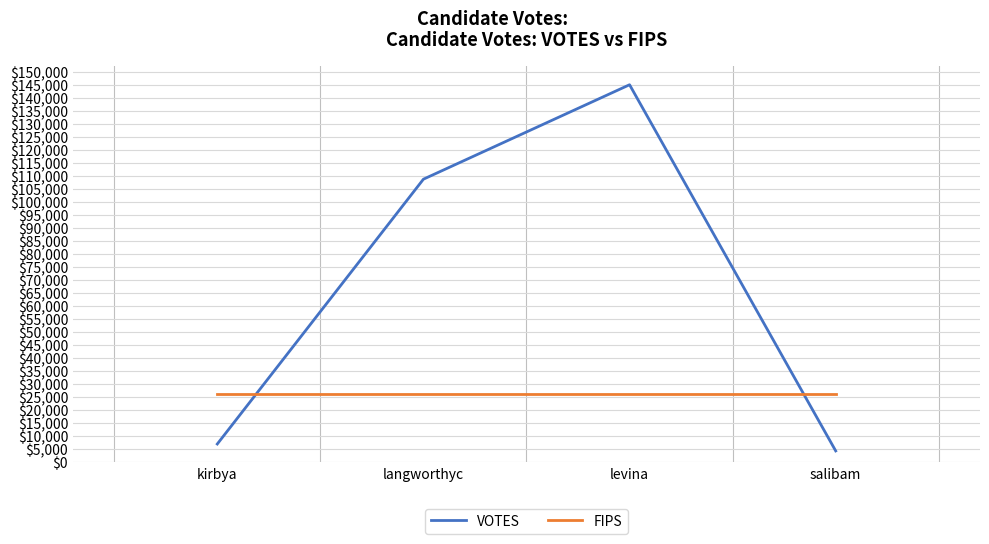

Which series has the widest spread of values?

VOTES